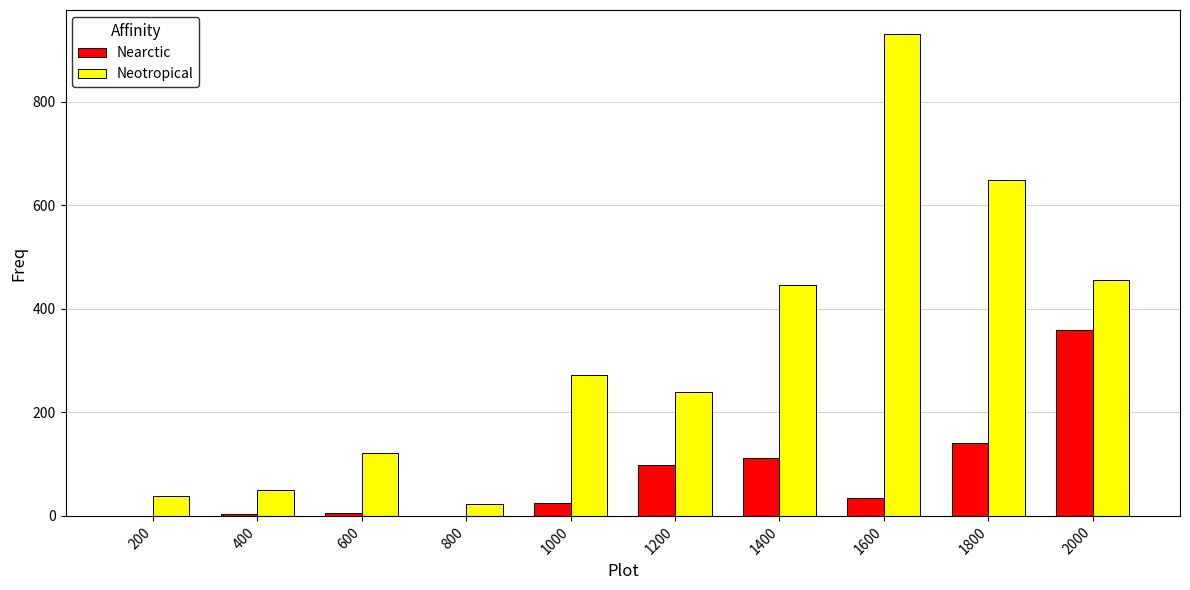

At which label is Neotropical closest to 477?

2000